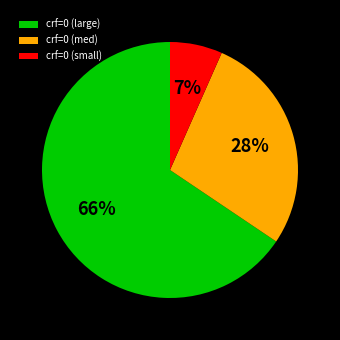

What is the smallest slice in the pie chart?

crf=0 (small)